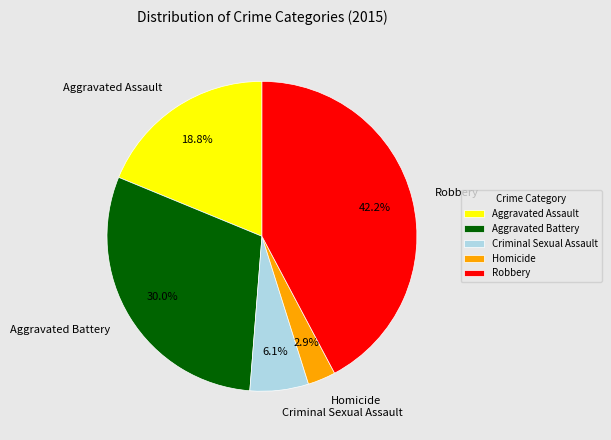

To the nearest percent, what is the difference between the largest and smallest slice percentages?

39%